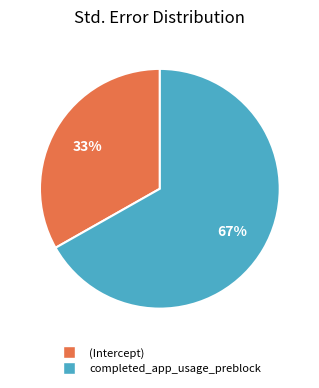

Which category accounts for the majority?

completed_app_usage_preblock